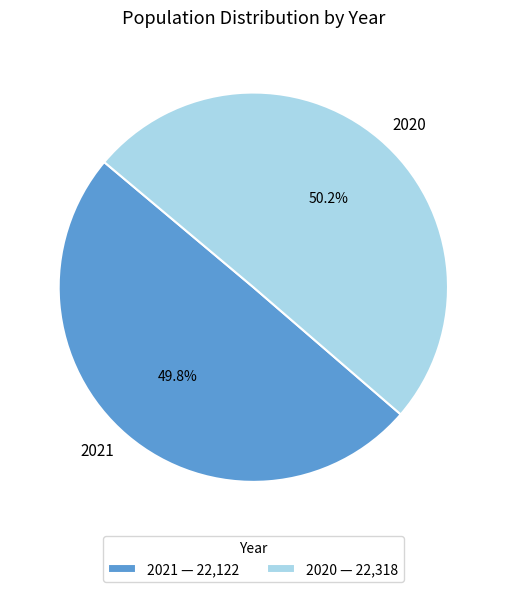

What percentage is NOT represented by 2021?

50.2%